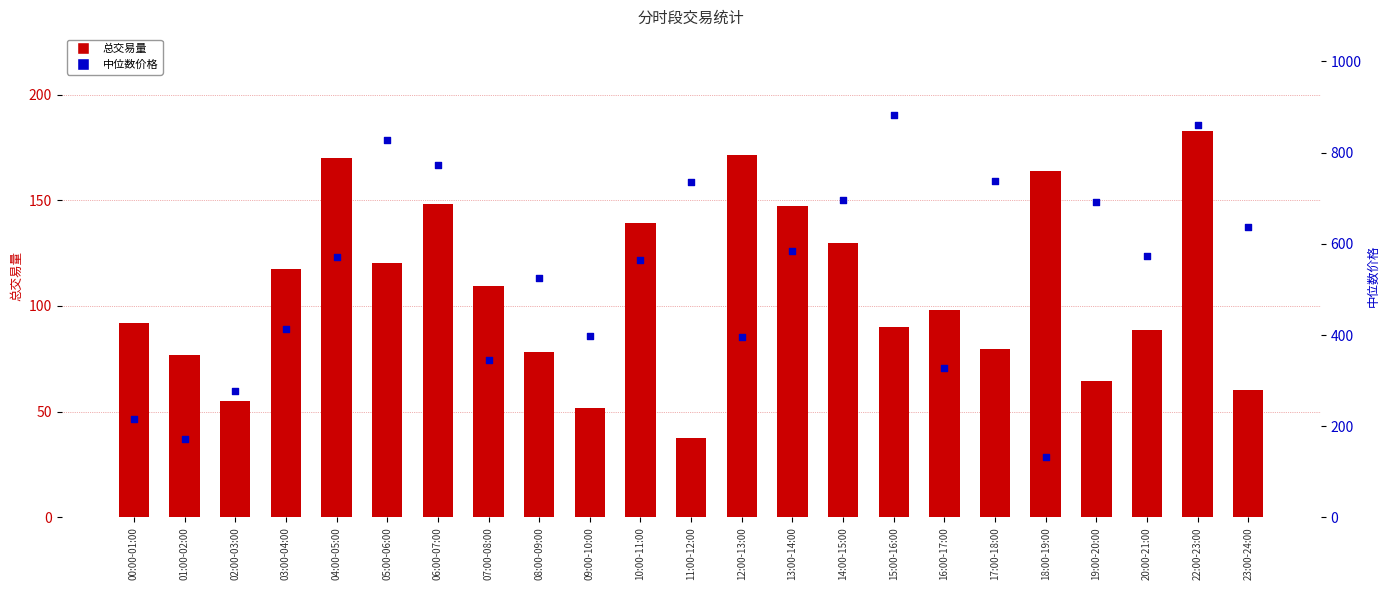

Which series has the widest spread of Y values?

中位数价格